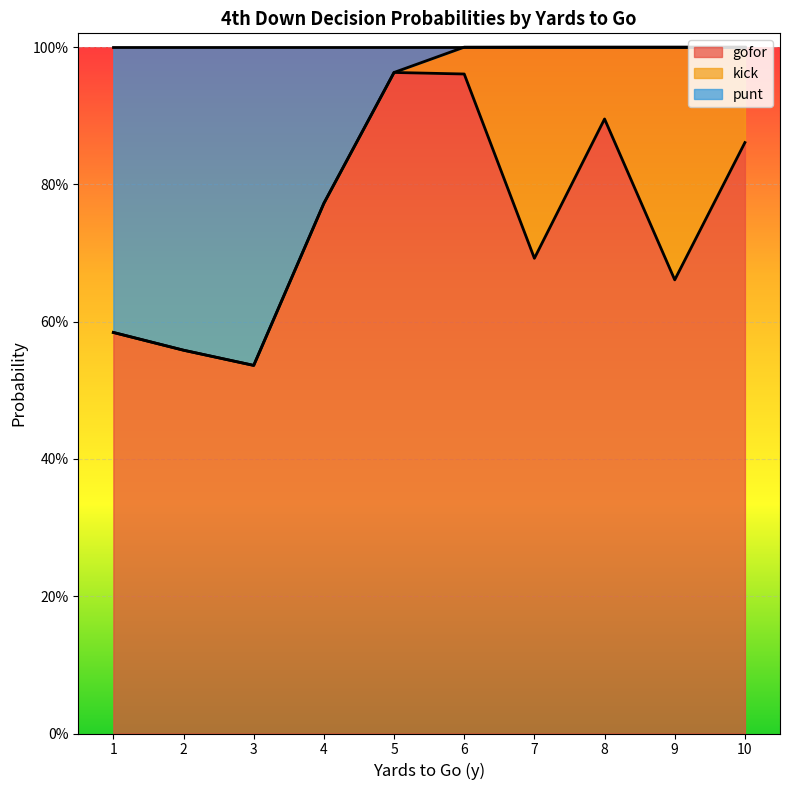

Rank the series by their maximum value, from highest to lowest.

gofor, punt, kick